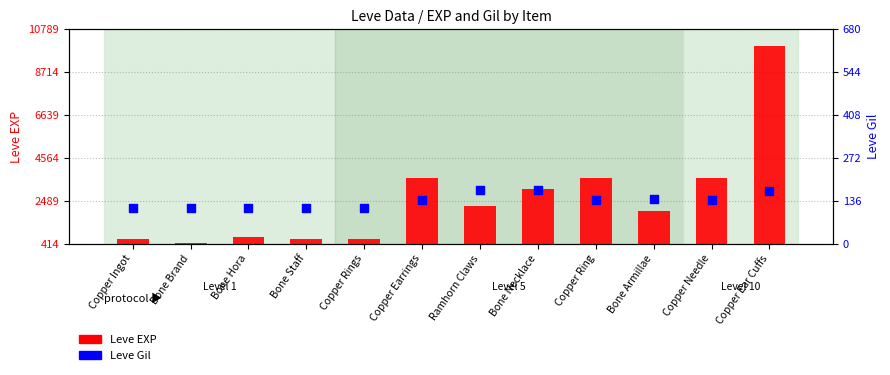

What are all the series names shown in the legend?

Leve EXP, Leve Gil